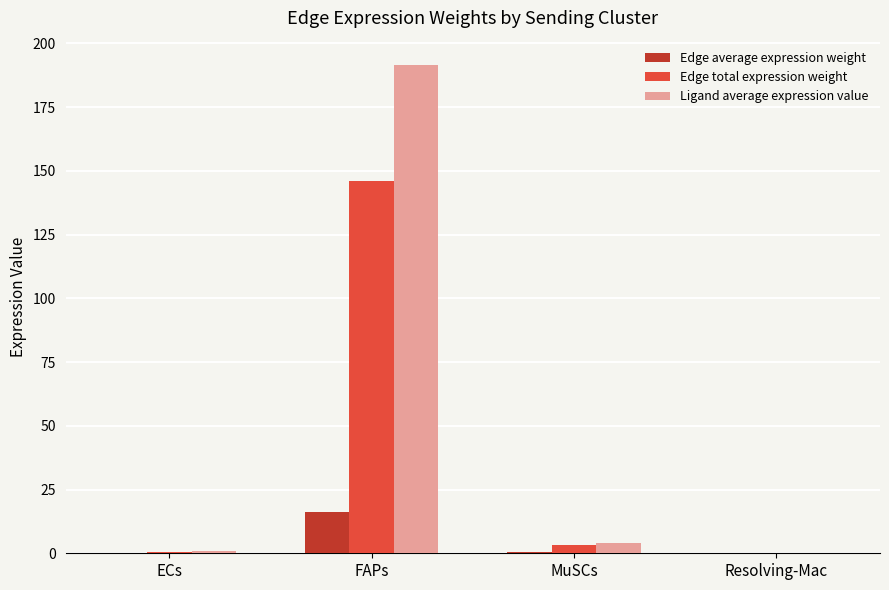

Which series has the largest total across all categories?

Ligand average expression value